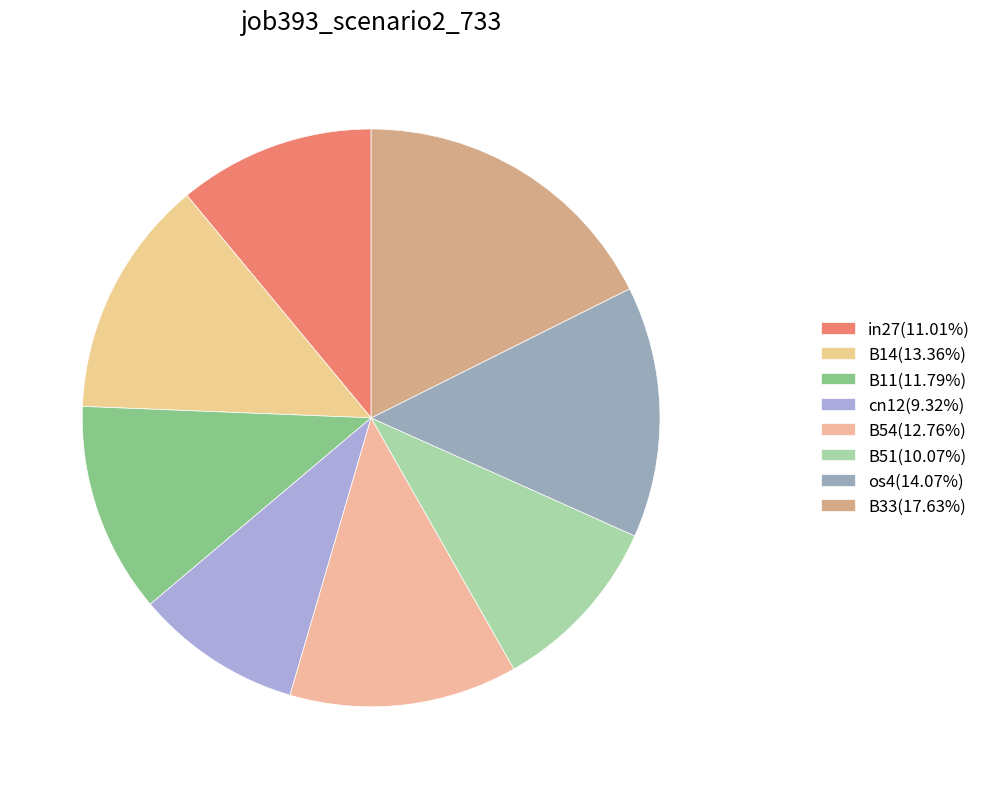

How many segments does this pie chart have?

8